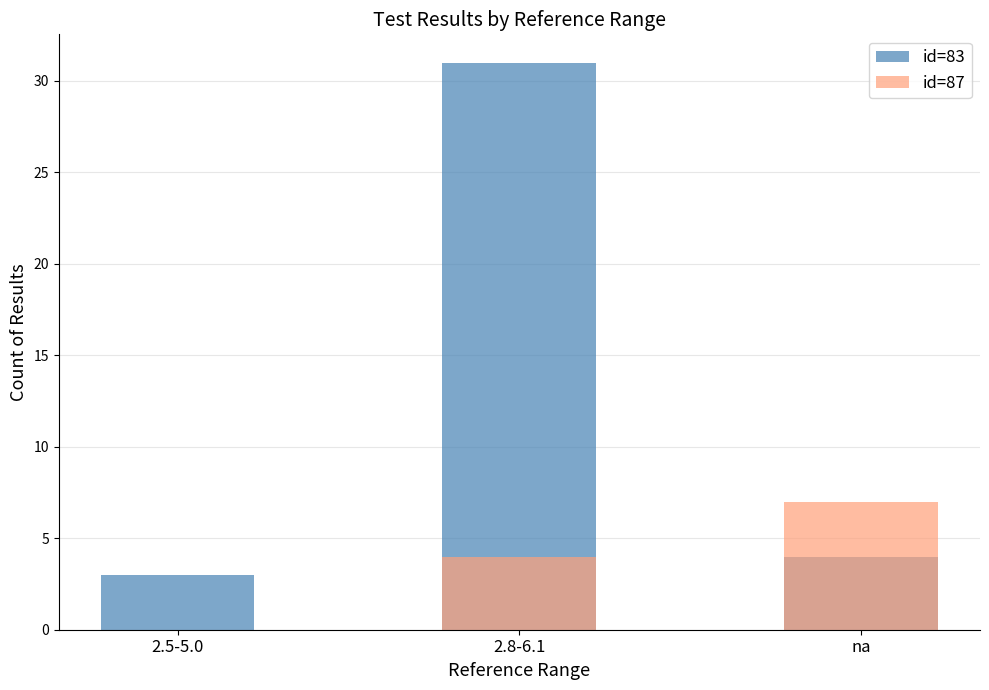

True or false: id=83 has a value of 4 at 2.5-5.0.

False